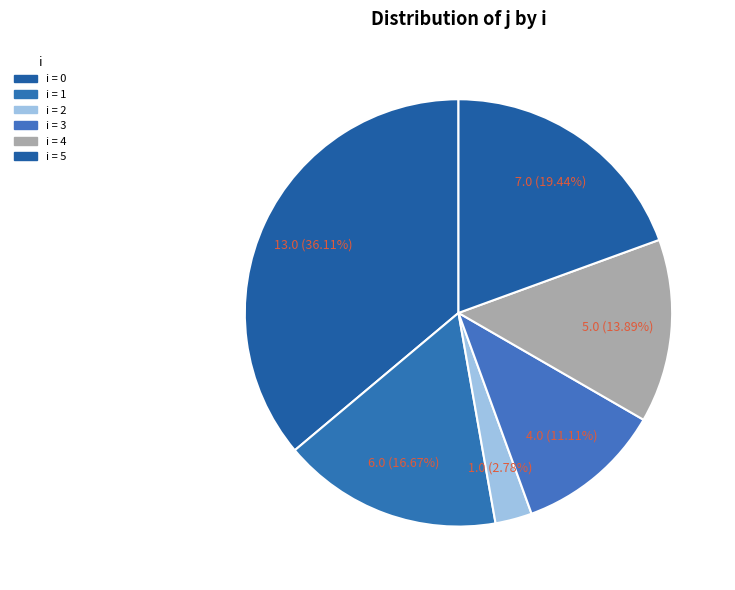

Count the number of slices in the pie.

6